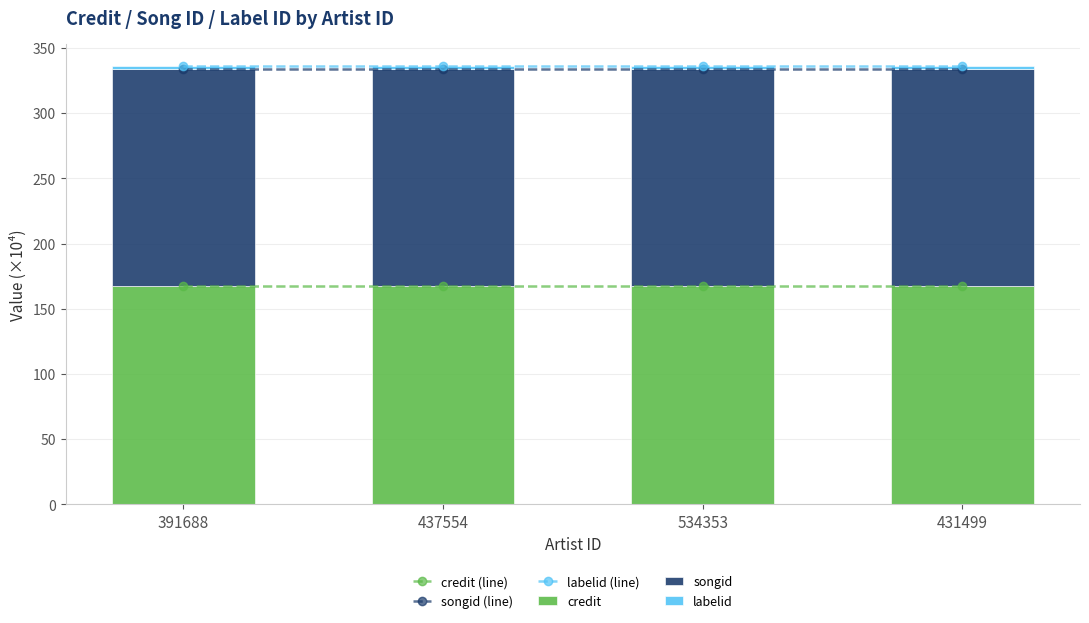

Which series has the largest total across all categories?

labelid (line)